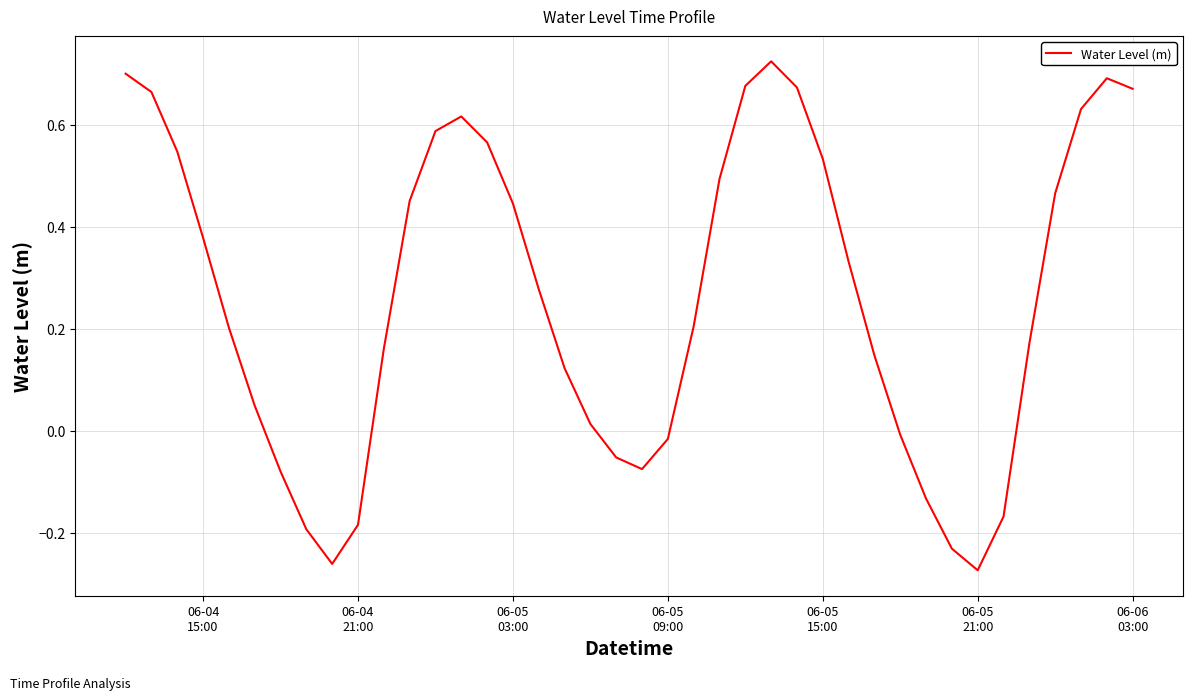

What is the difference between the maximum and minimum values?

1.0